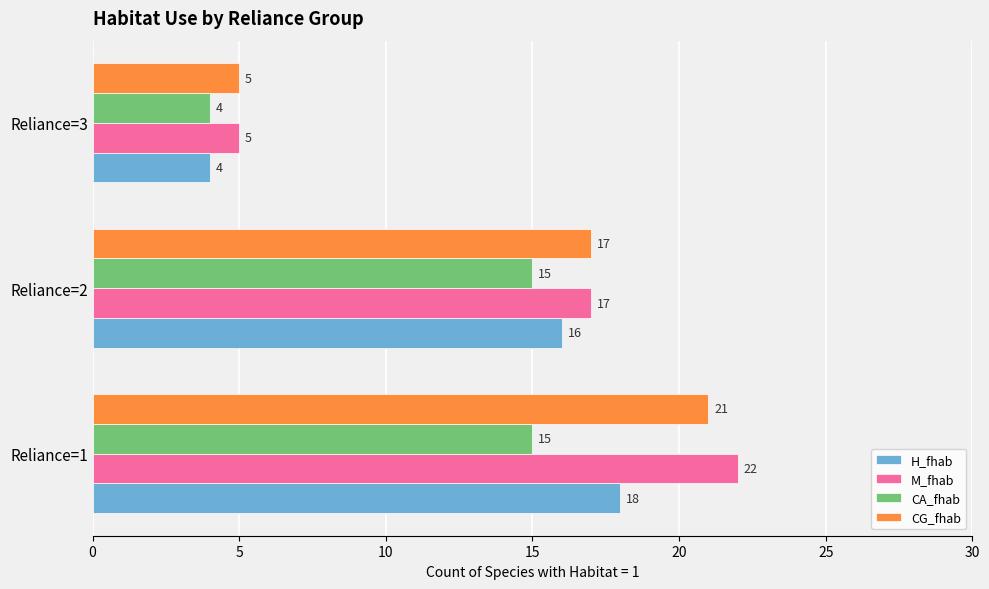

What is the sum of all CA_fhab values?

34